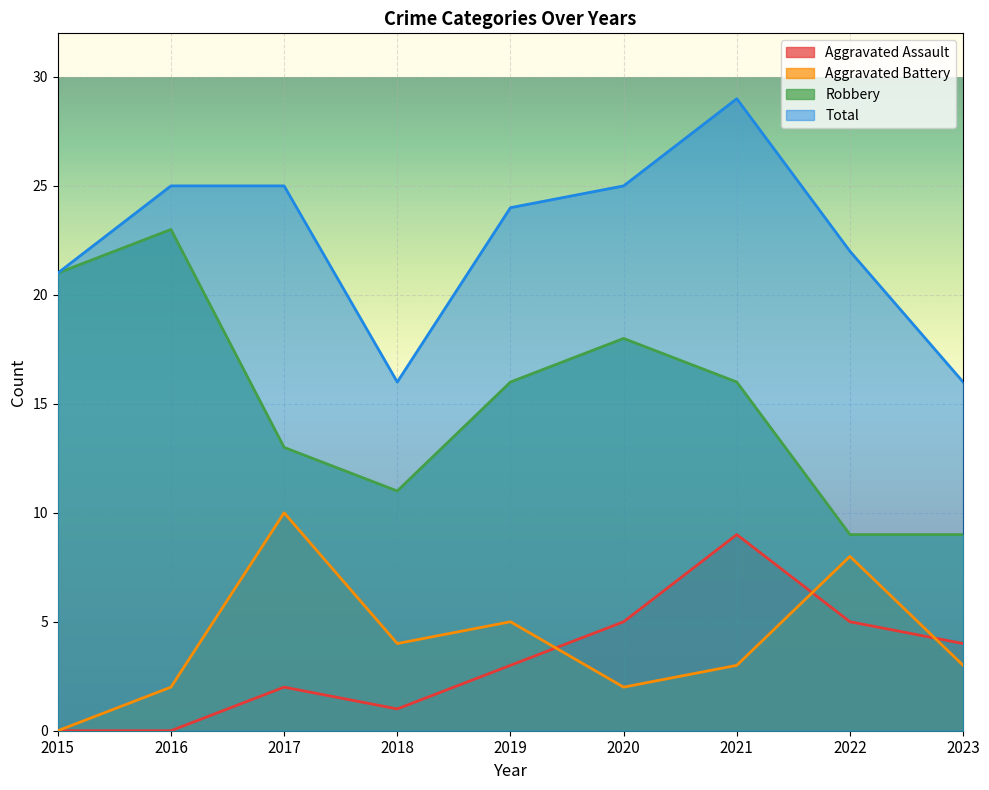

True or false: Robbery and Aggravated Battery intersect in this chart.

False